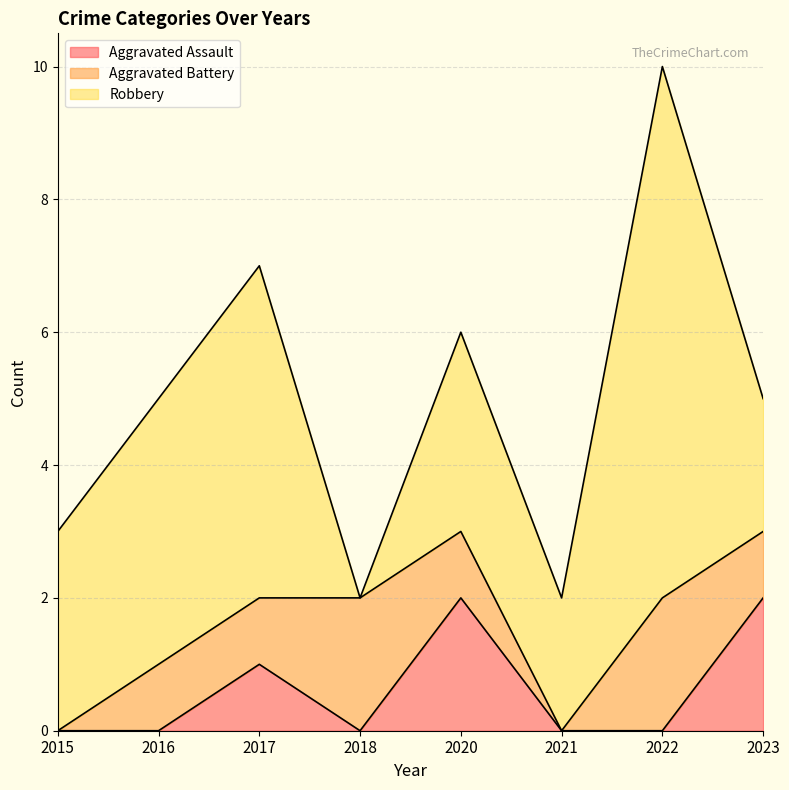

How many lines are shown in the chart?

3